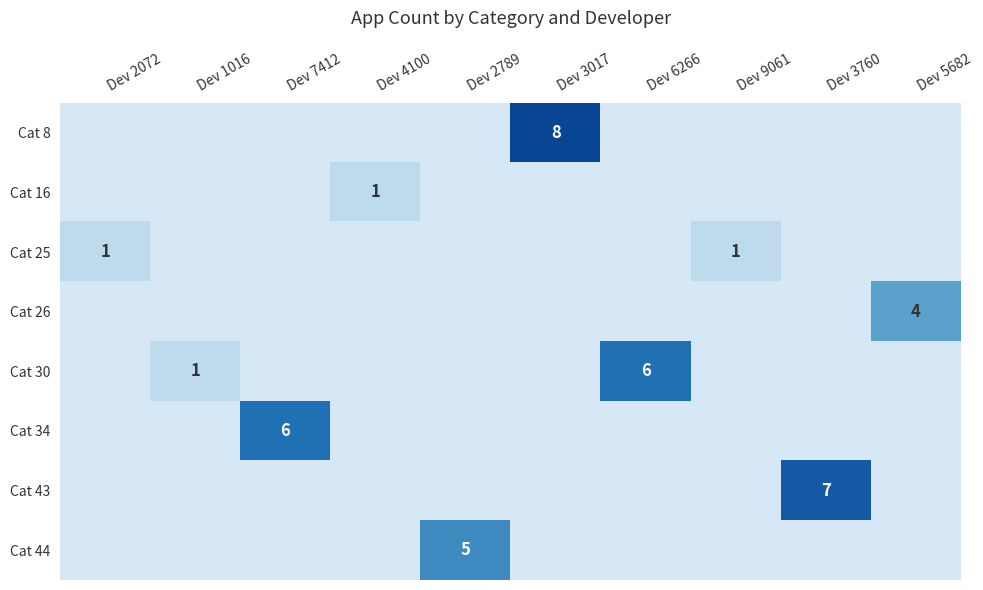

At which label is Cat 30 closest to 3?

Dev 1016